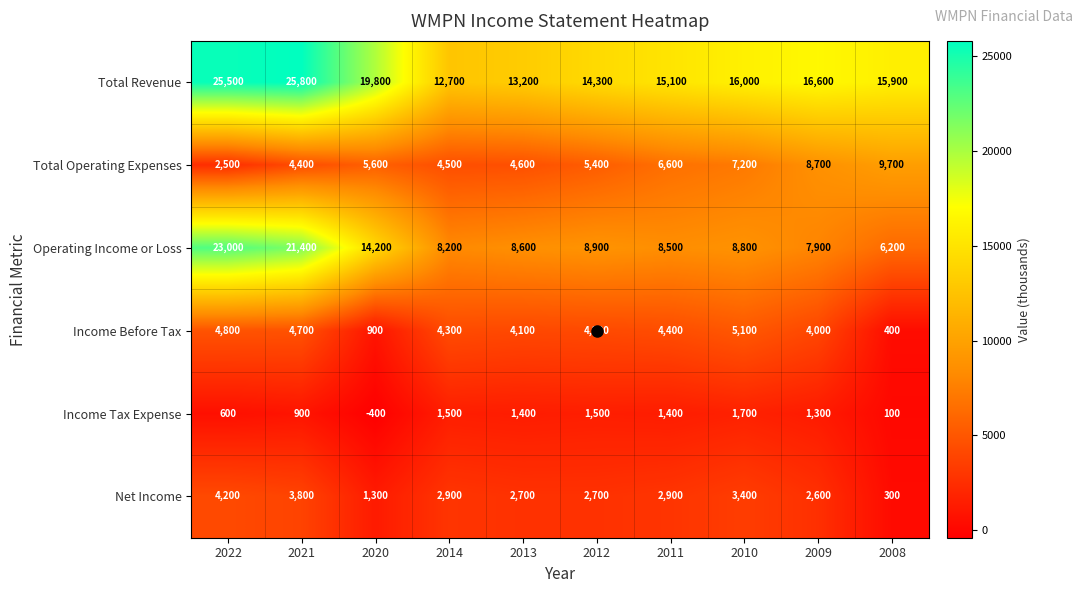

Count the number of categories in the chart.

10